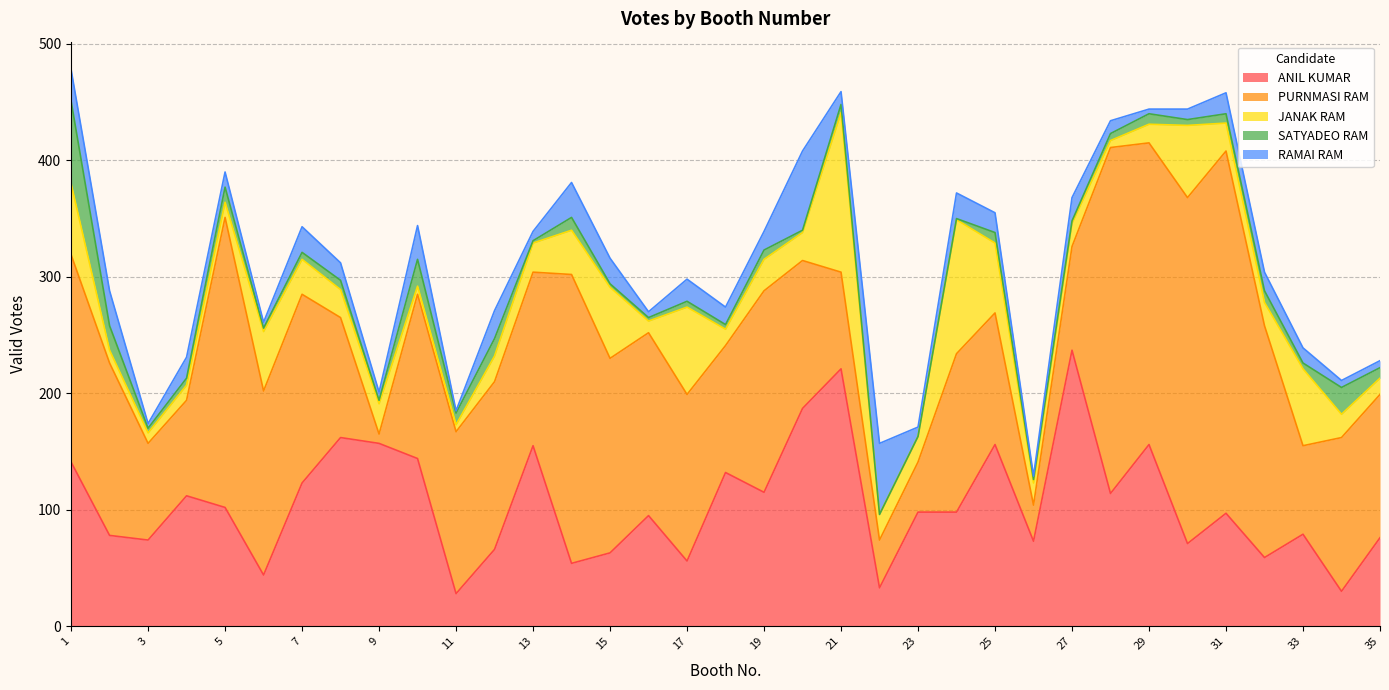

Which category has the highest value in the ANIL KUMAR series?

27